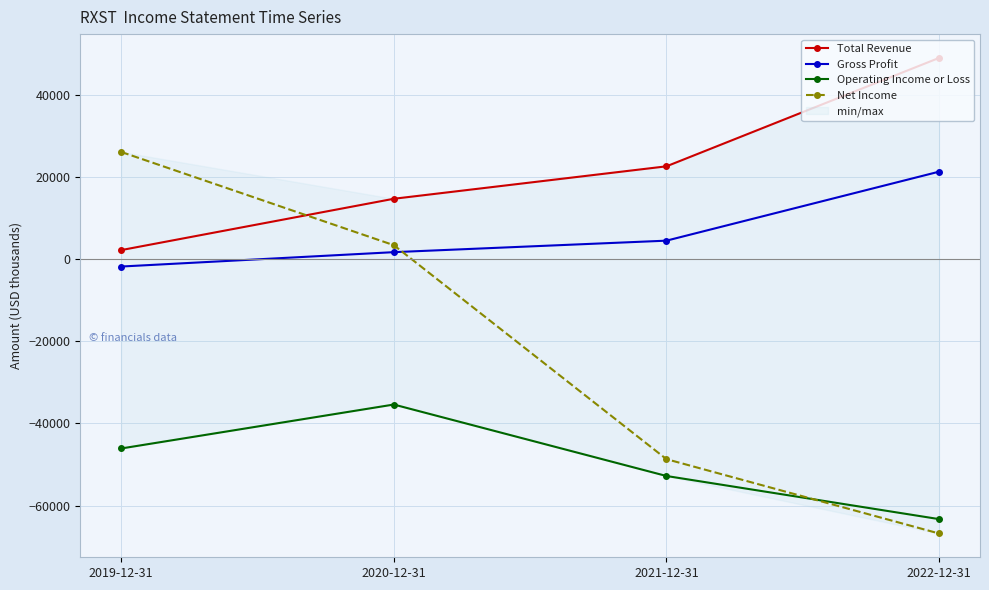

What position from the right is 2022-12-31?

1